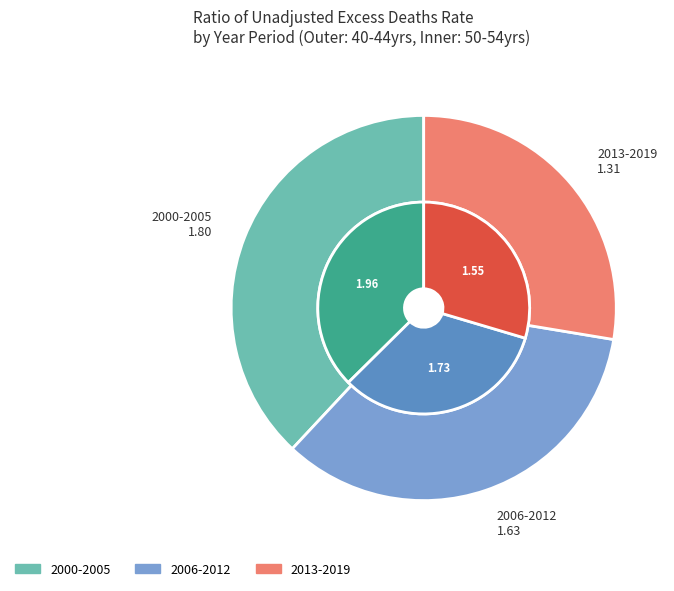

How many segments does this pie chart have?

3